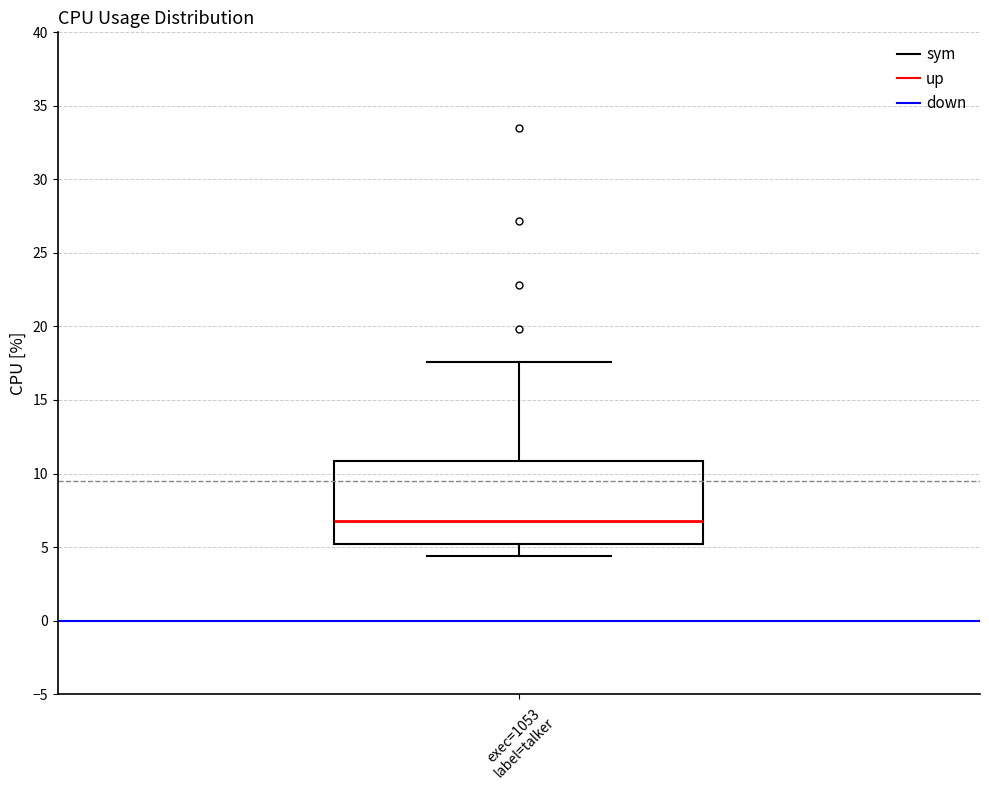

Where is the lower edge of the box for exec=1053 label=talker on the y-axis? The values are not printed on the chart, so give them approximately, as read against the axis.

5.0